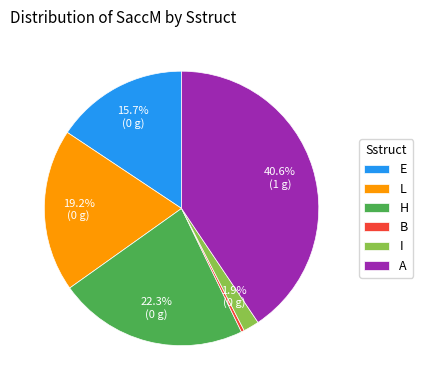

Do L and E together represent more than half of the pie?

No